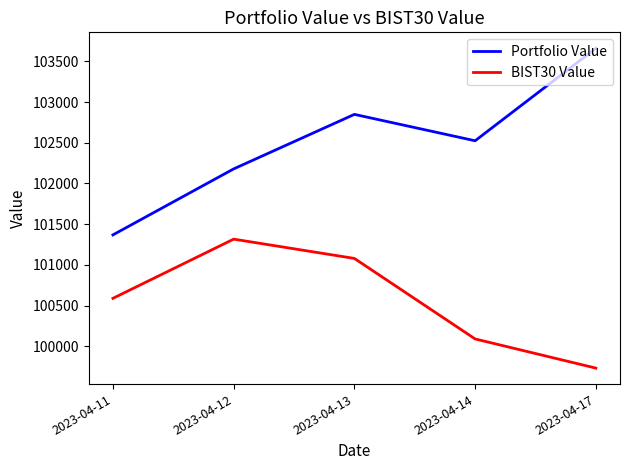

What are all the series names shown in the legend?

Portfolio Value, BIST30 Value